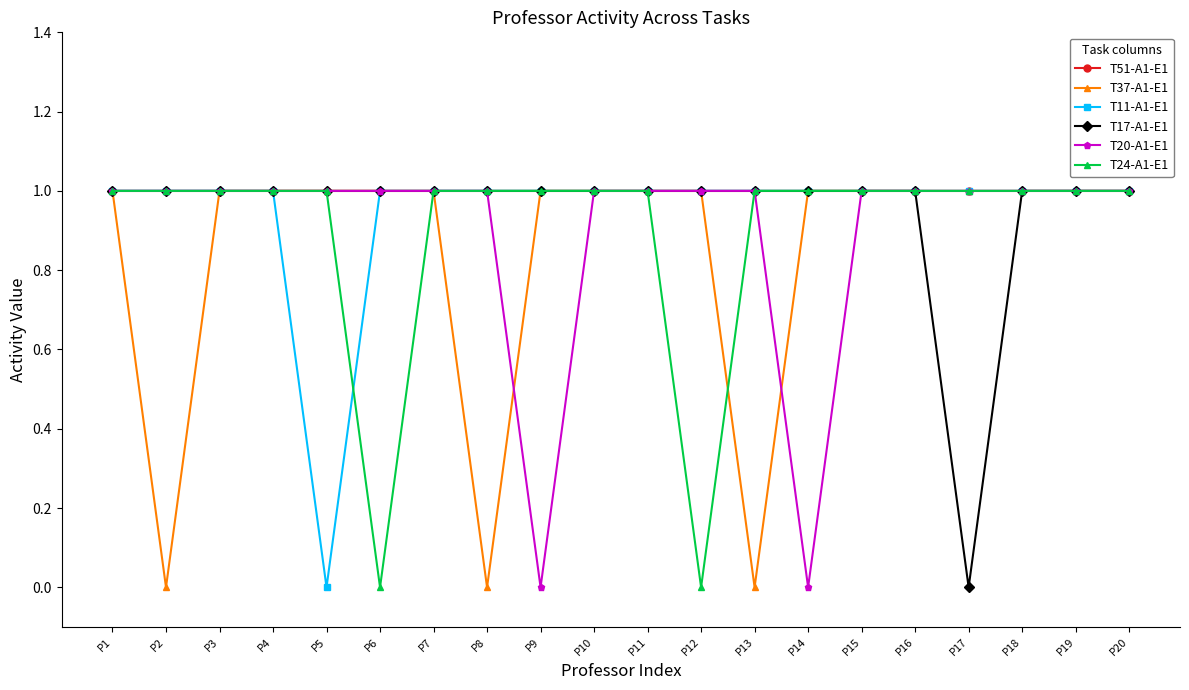

Does the chart have visible grid lines?

No